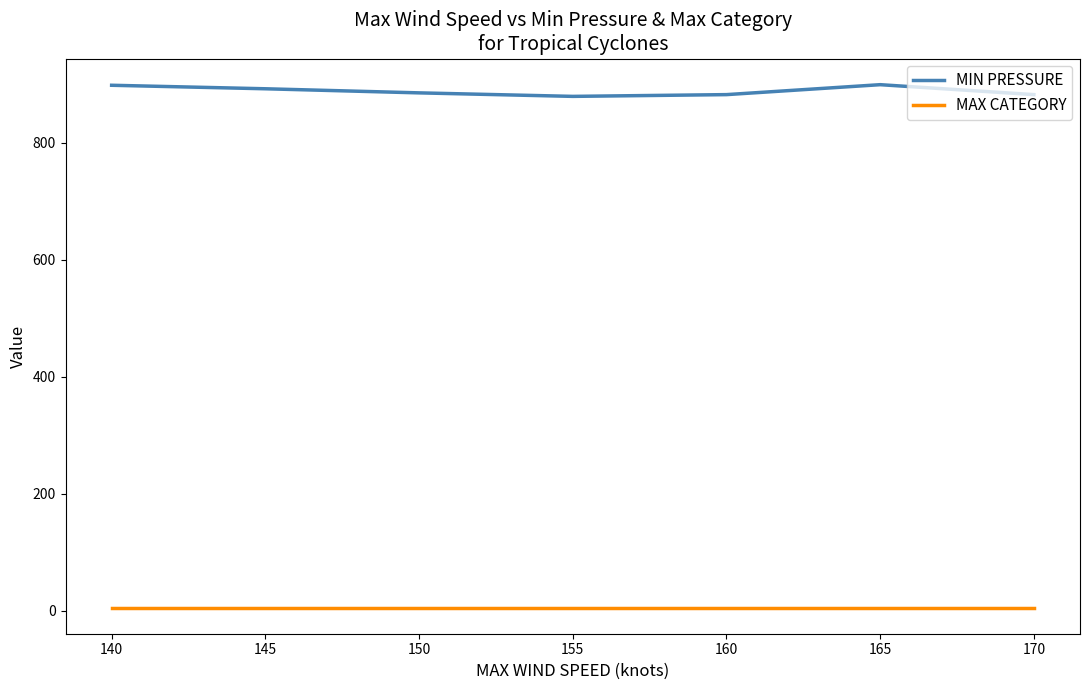

Is the value of MIN PRESSURE at 150 greater than the value of MAX CATEGORY at 165?

Yes